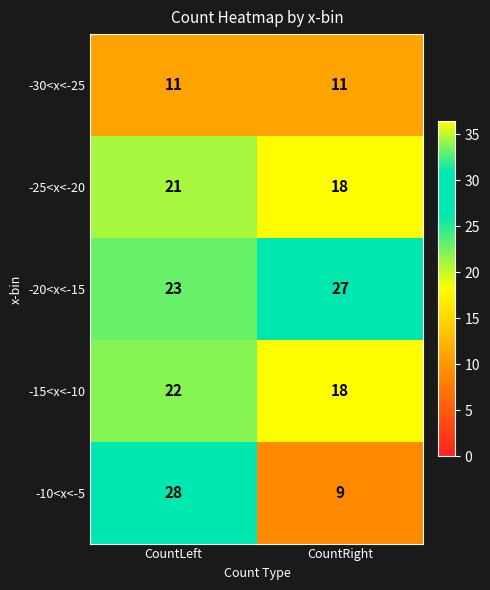

Reading left to right, list all the values displayed in this chart.

-30<x<-25: CountLeft=11	CountRight=11
-25<x<-20: CountLeft=21	CountRight=18
-20<x<-15: CountLeft=23	CountRight=27
-15<x<-10: CountLeft=22	CountRight=18
-10<x<-5: CountLeft=28	CountRight=9